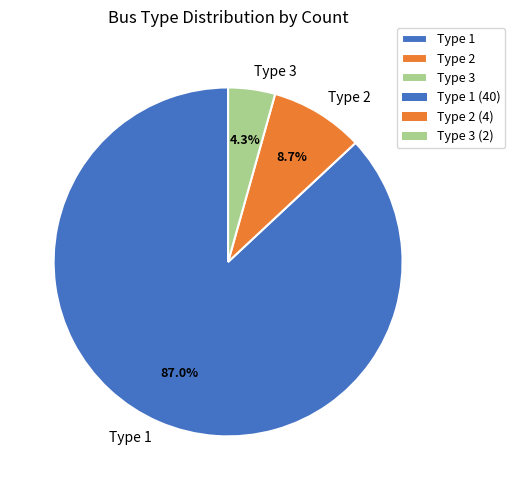

Does Type 1 account for over 50% of the chart?

Yes